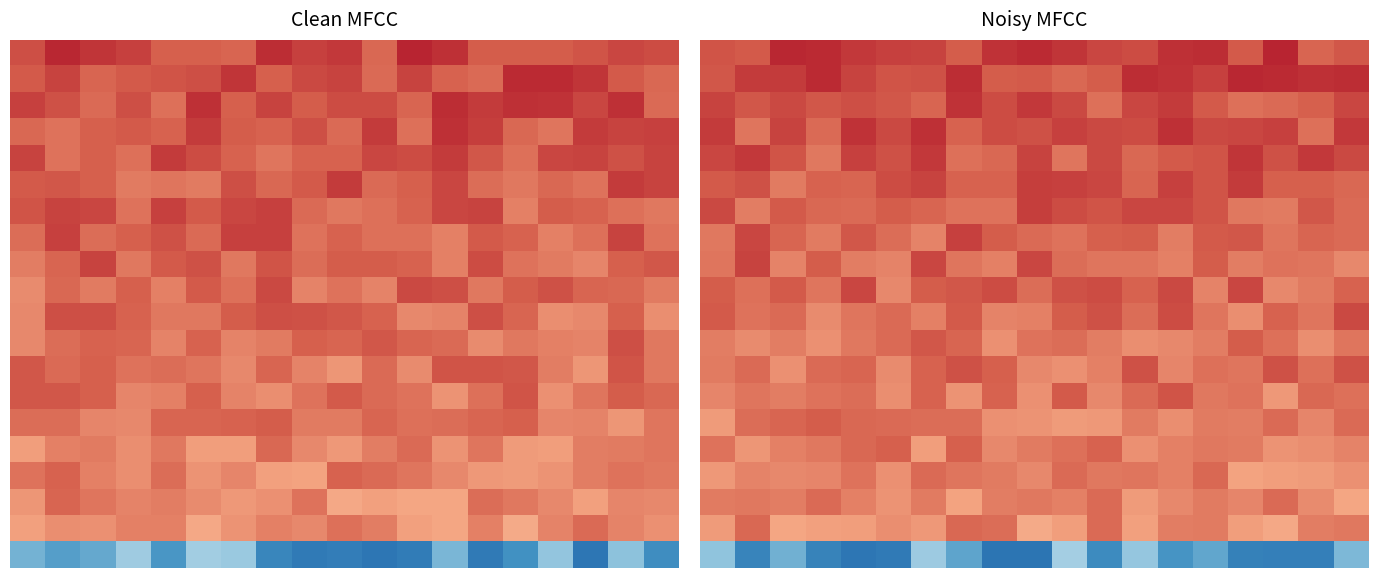

What is the greatest value displayed?

1.1